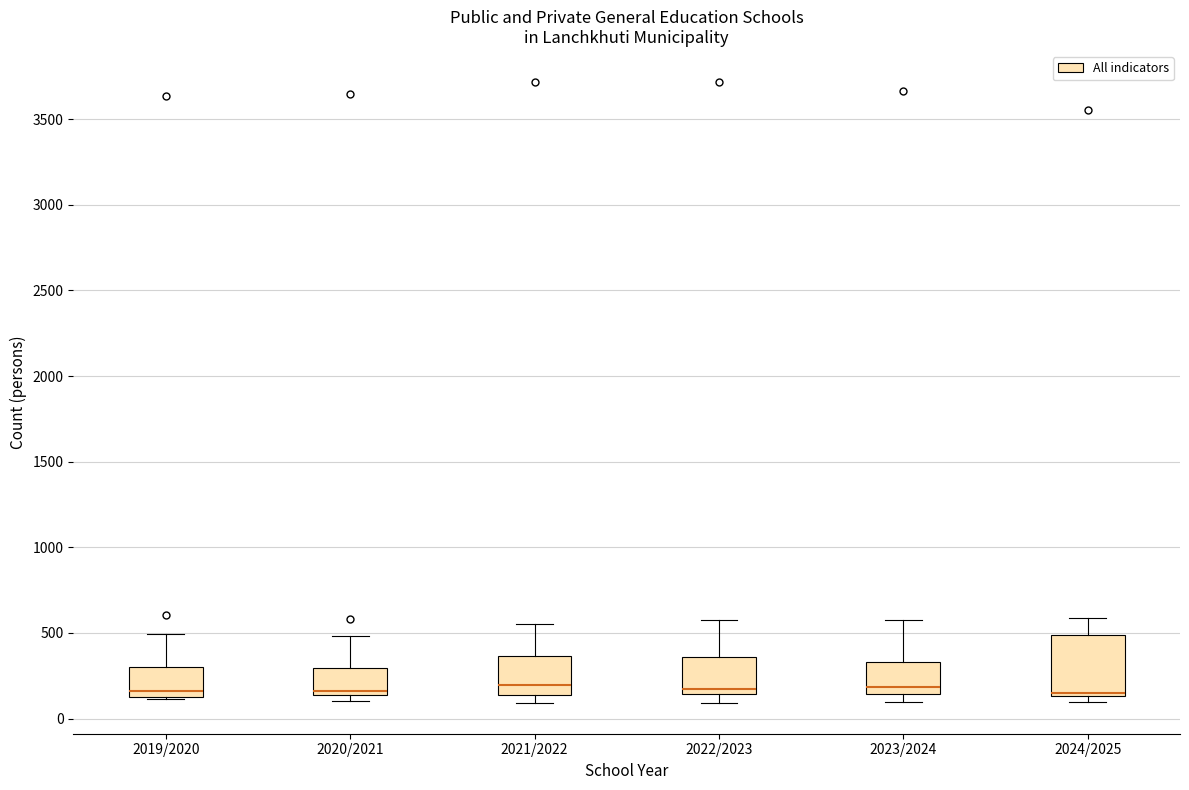

Reading left to right, transcribe this box plot: for each box, give where its median line is, the range the box spans, and where its two whiskers end, as read against the y-axis. The values are not printed on the chart, so give them approximately, as read against the axis.

2019/2020: median 150 (just above the box's lower edge), box 150 to 300, whiskers 100 to 500
2020/2021: median 150 (just above the box's lower edge), box 150 to 300, whiskers 100 to 500
2021/2022: median 200, box 150 to 350, whiskers 100 to 550
2022/2023: median 200, box 150 to 350, whiskers 100 to 600
2023/2024: median 200, box 150 to 350, whiskers 100 to 600
2024/2025: median 150 (just above the box's lower edge), box 150 to 500, whiskers 100 to 600